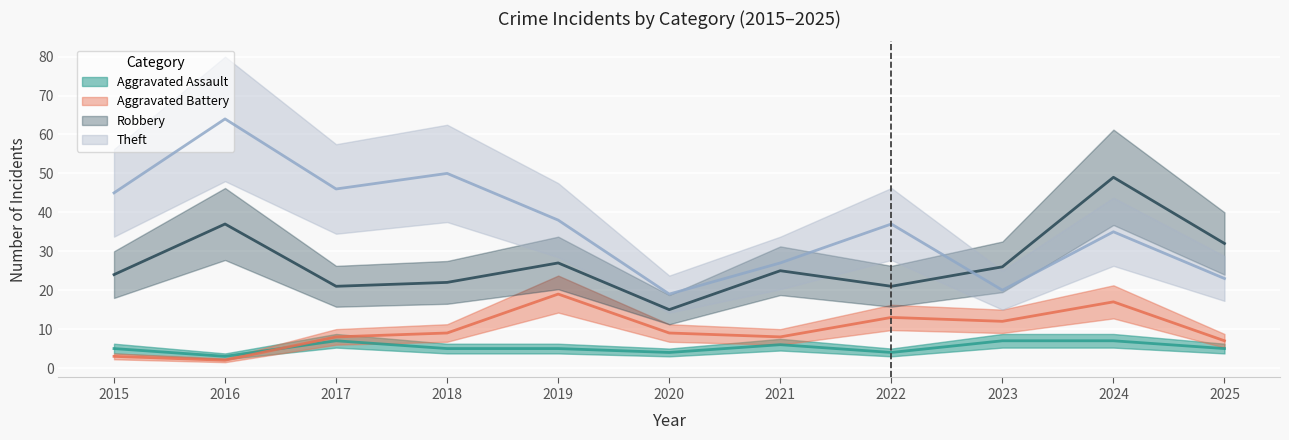

What are all the series names shown in the legend?

Aggravated Assault, Aggravated Battery, Robbery, Theft